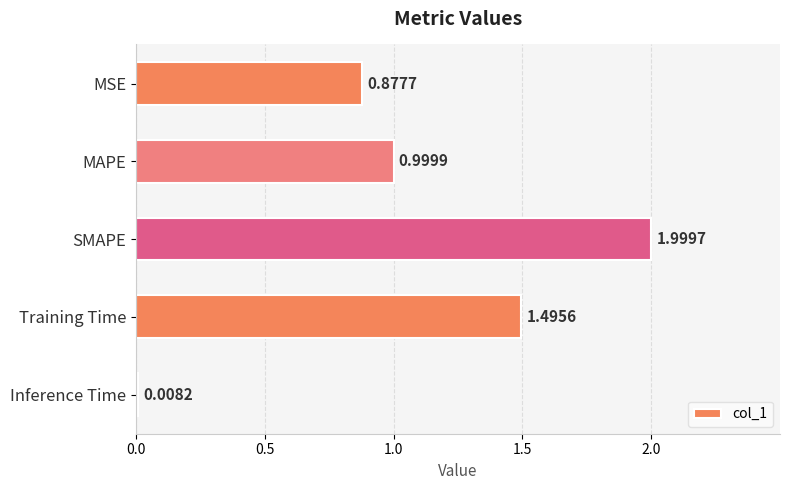

List the labels in order of value, smallest first.

Inference Time, MSE, MAPE, Training Time, SMAPE